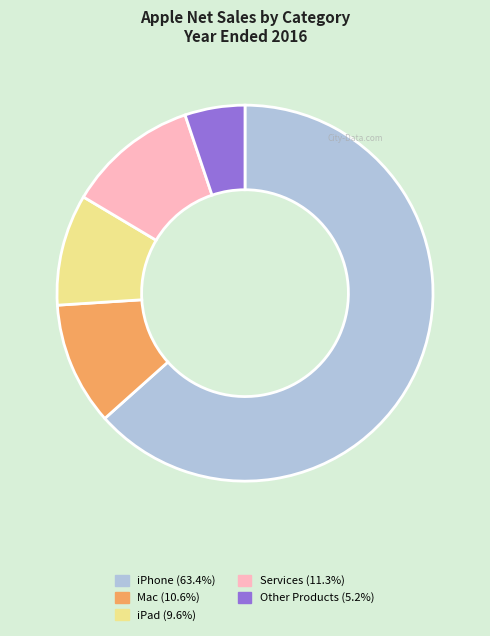

Count the number of slices in the pie.

5